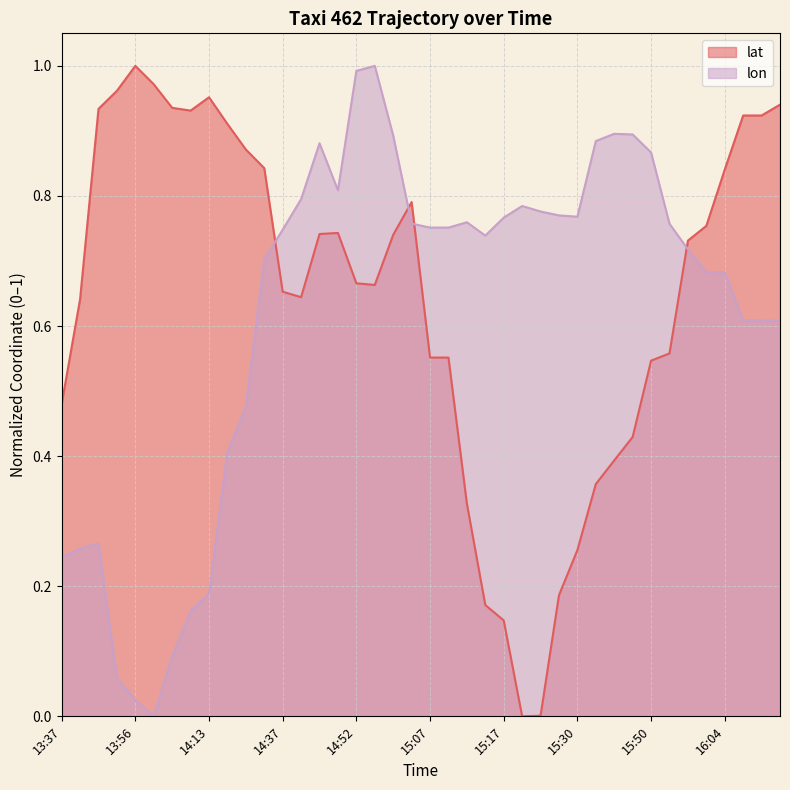

What is the label of the 31st point from the left?

15:38